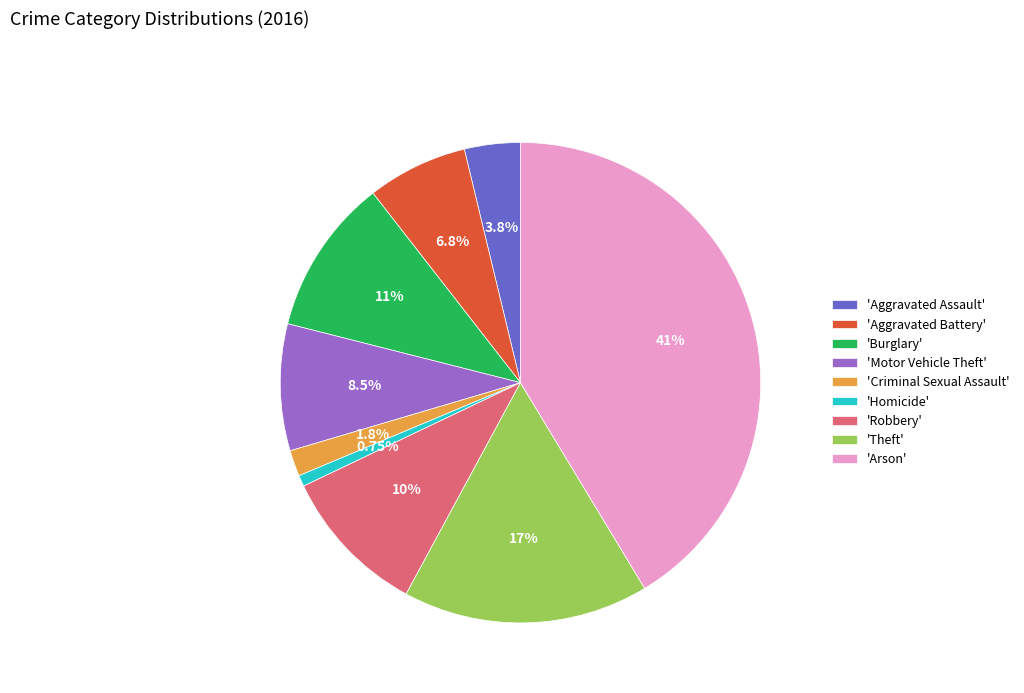

Is there a majority slice in this chart?

No